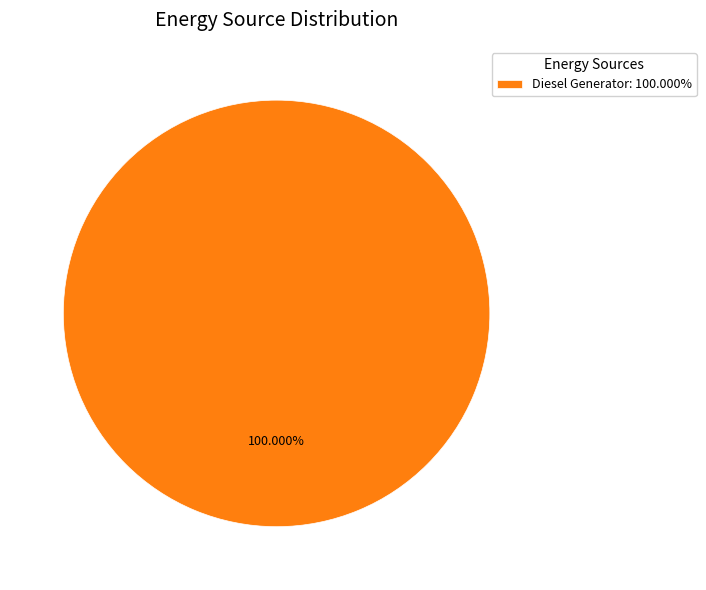

Which category accounts for the majority?

Diesel Generator: 100.000%